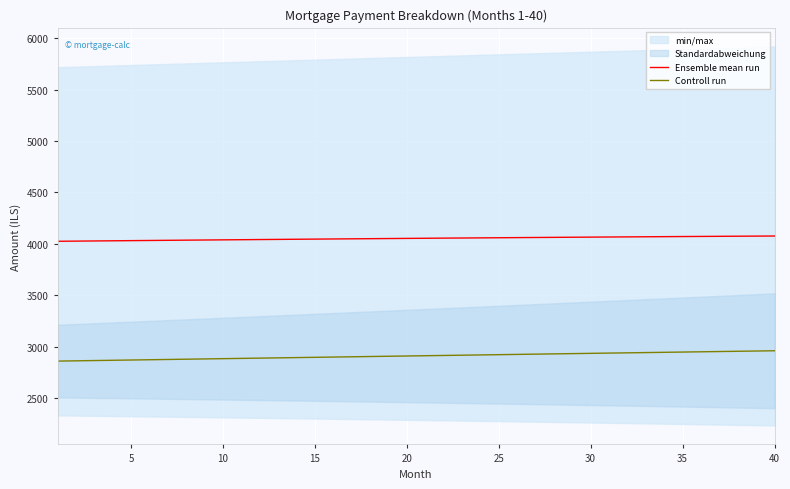

True or false: Ensemble mean run and Controll run cross at least once.

False